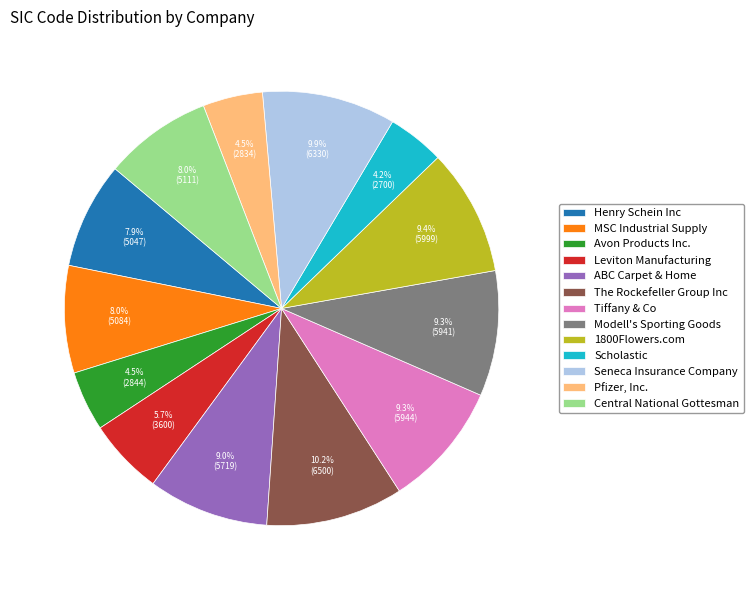

What percentage do Henry Schein Inc and MSC Industrial Supply together represent?

15.9%